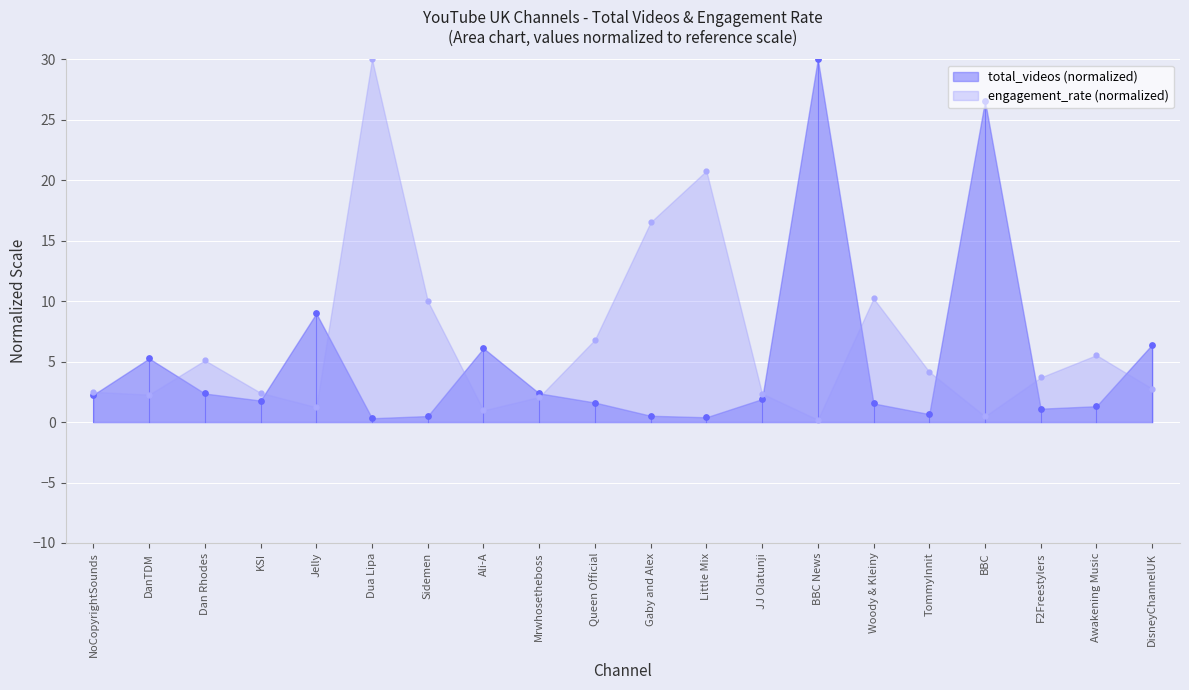

Which series contains the highest Y value?

total_videos